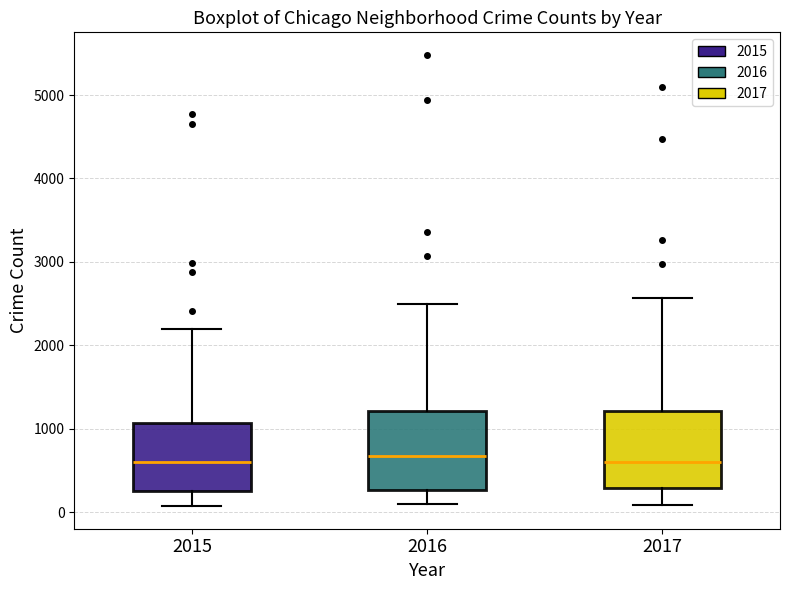

Where is the lower edge of the box at x = 2016 on the y-axis? The values are not printed on the chart, so give them approximately, as read against the axis.

300